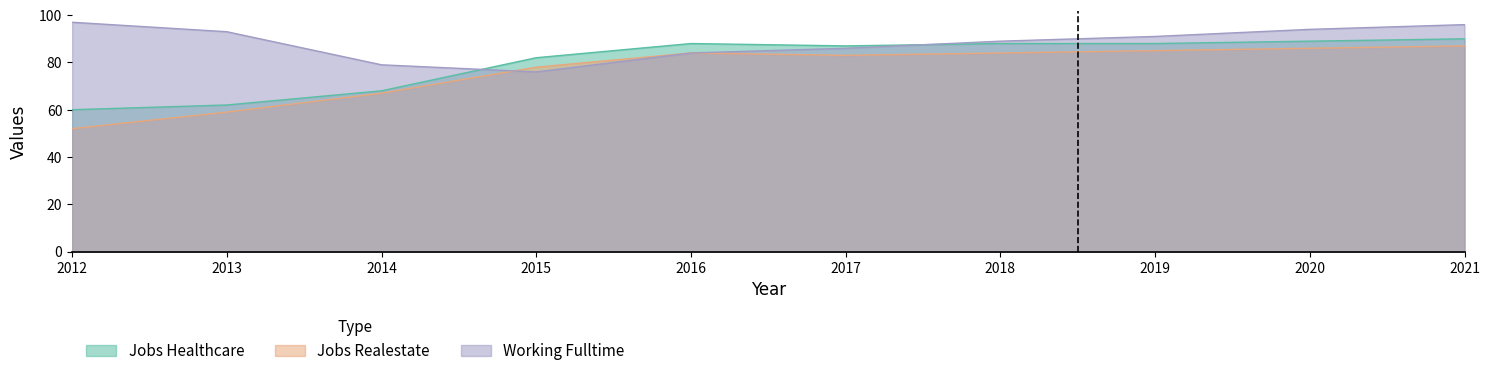

What is the difference between the maximum and minimum values in the JobsRealestate series?

35